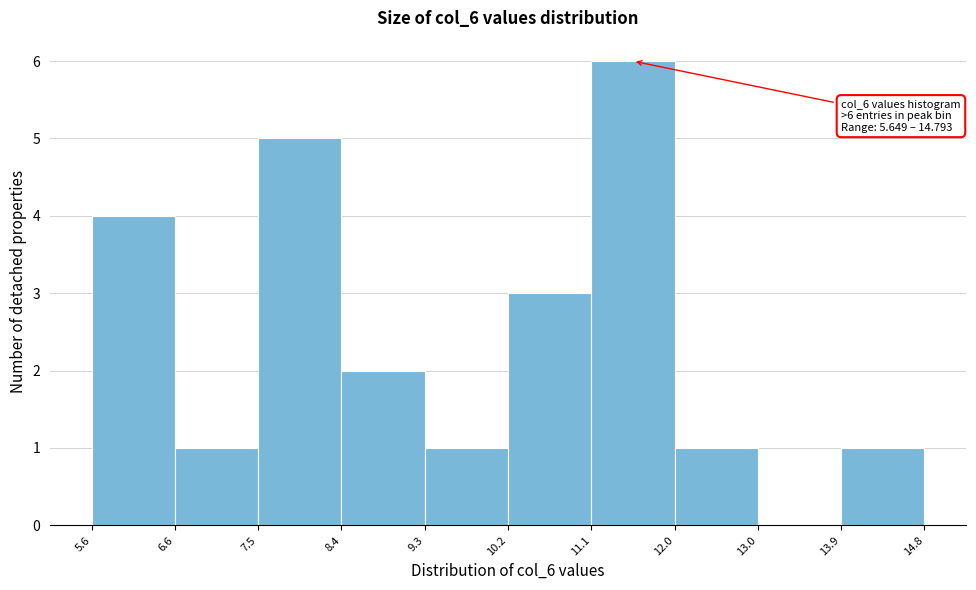

Which range on the x-axis has the tallest bar?

11.1 to 12.0